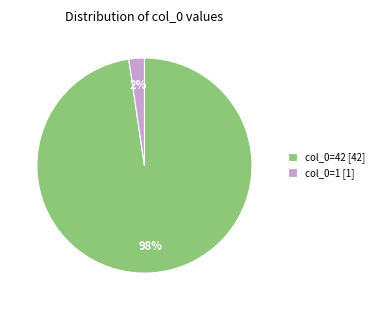

Count the number of slices in the pie.

2